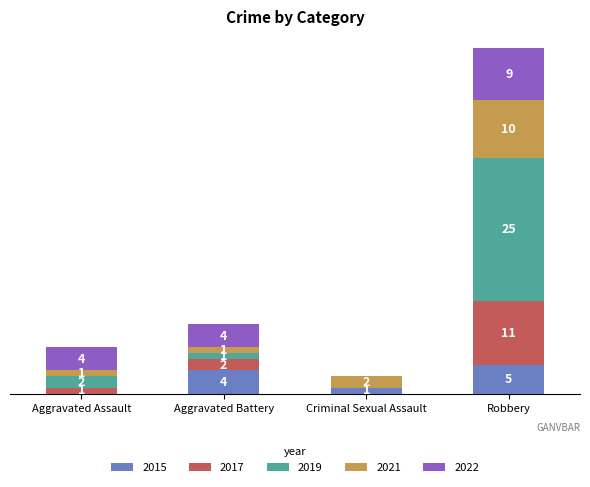

At which label does 2015 reach its peak?

Robbery